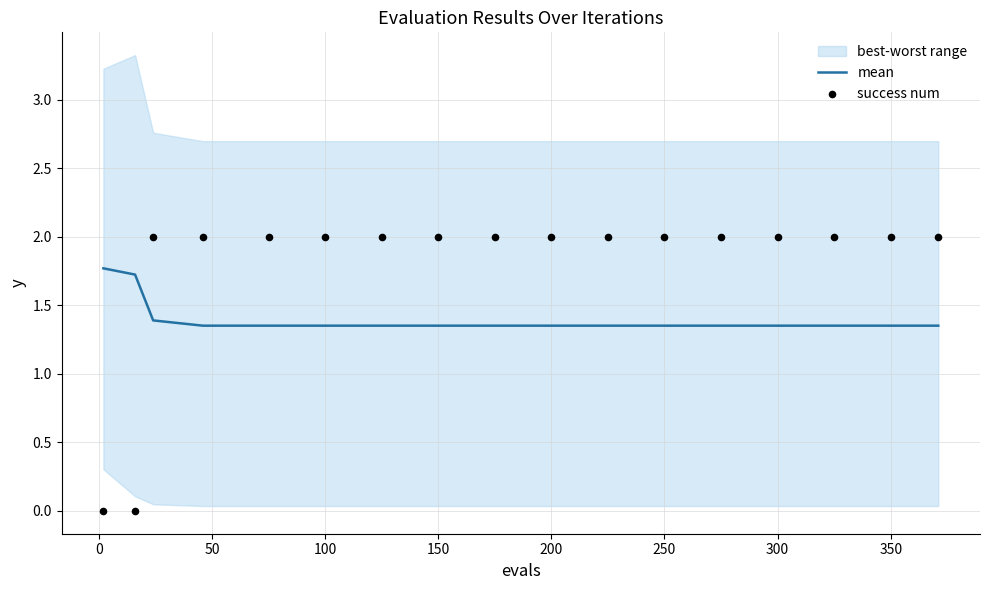

What is the total value across all series at 150?

3.4